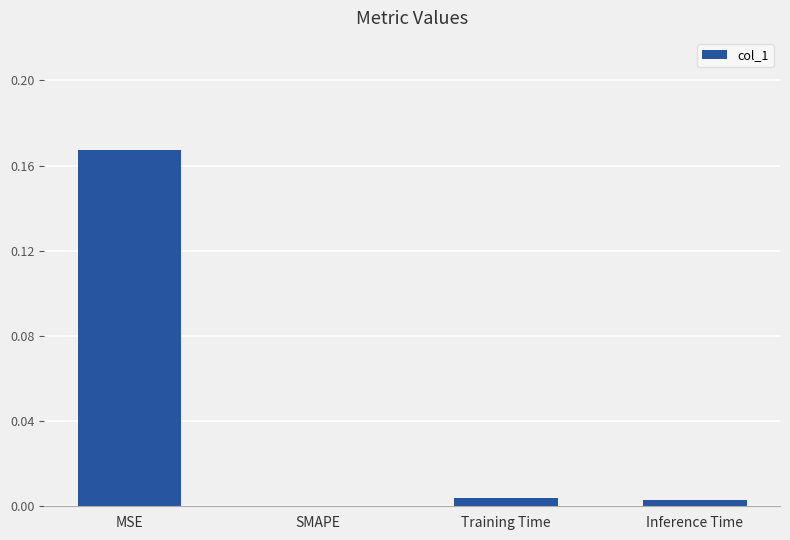

The value at Inference Time is 0.0. True or false?

True